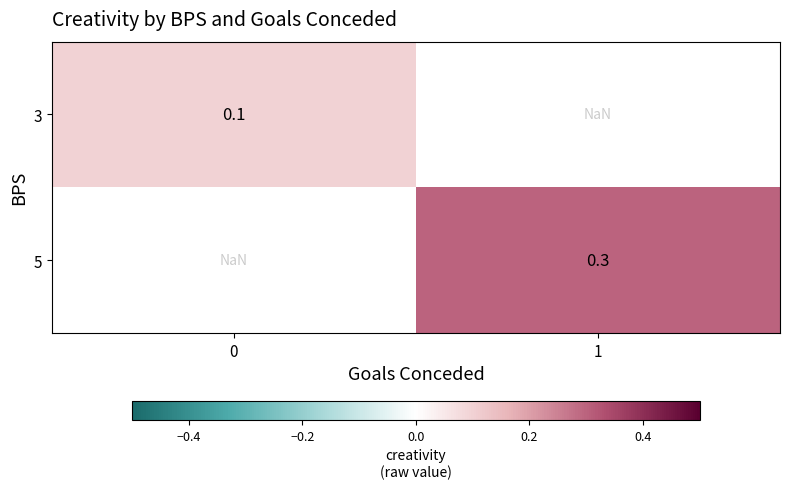

What is the maximum value shown in the chart?

0.3